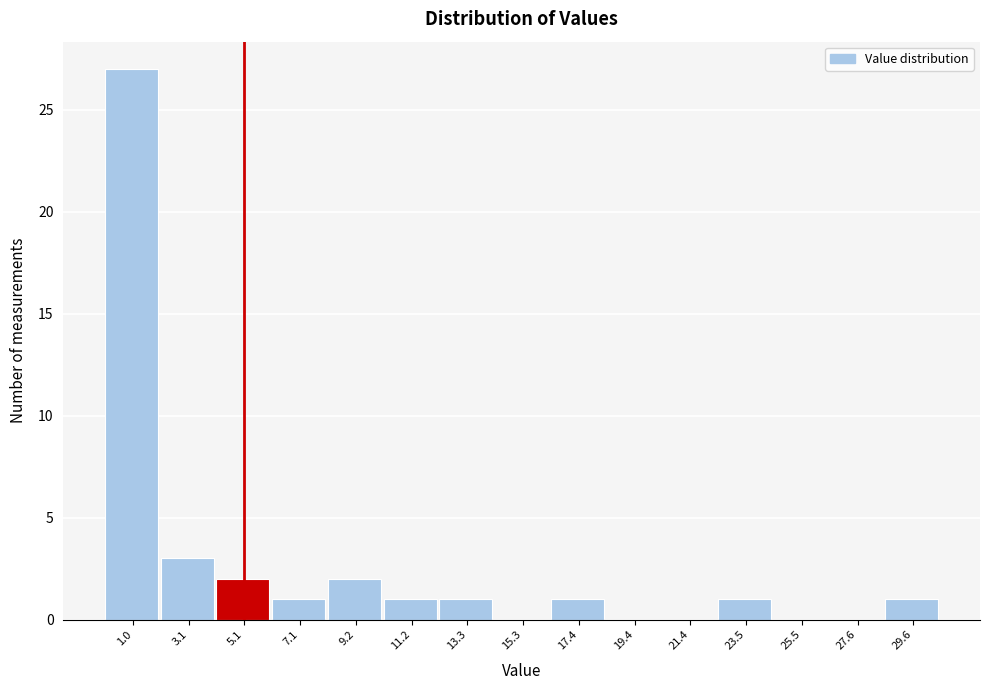

Which range on the x-axis has the tallest bar?

0.0 to 2.0